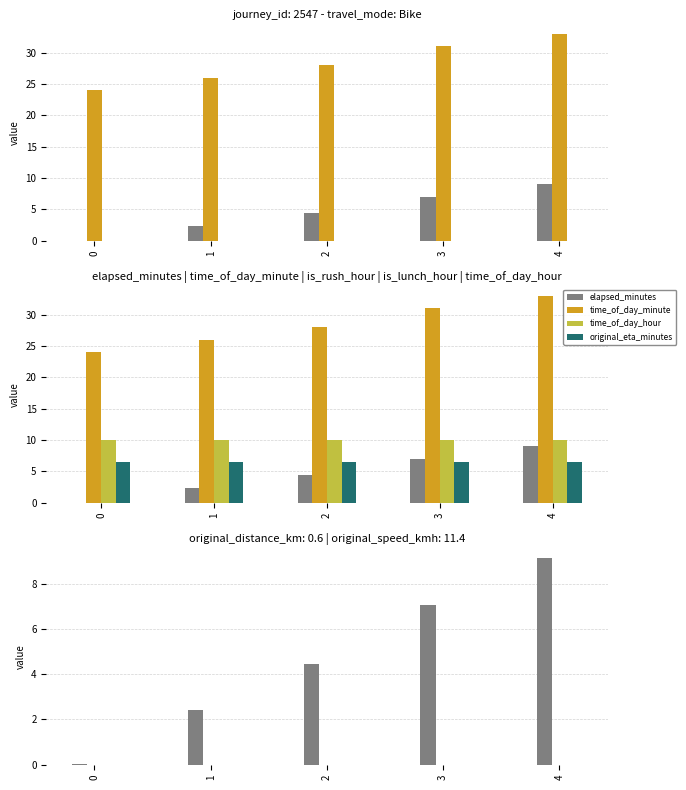

Between 3 and 1, which is larger?

3